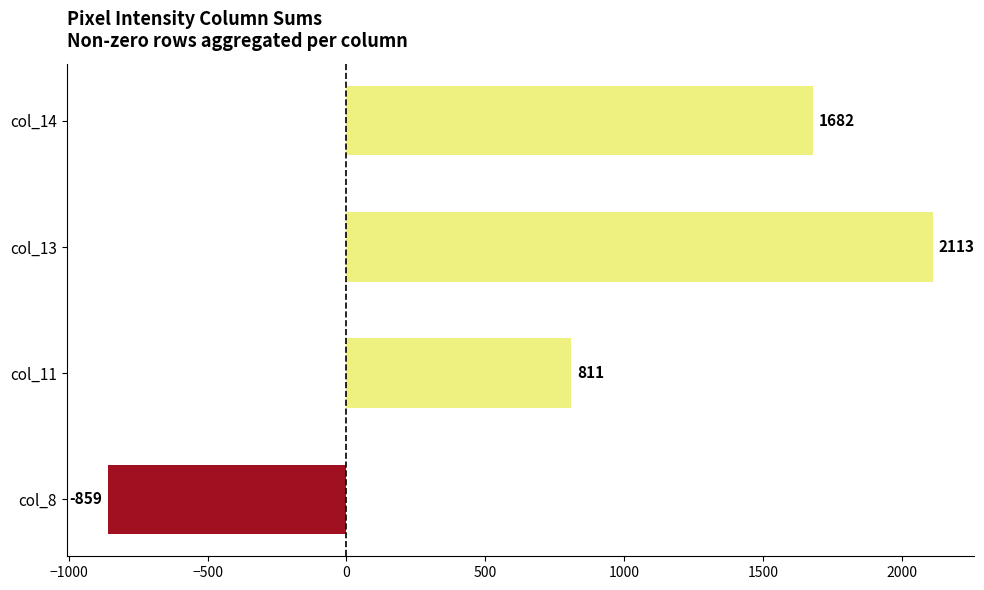

Is it true that the value at col_14 is 1682?

True